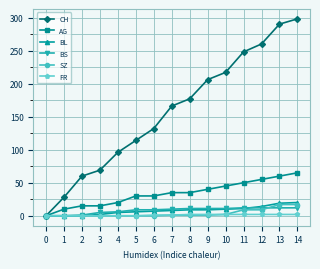

The CH series shows 269 at 7. True or false?

False